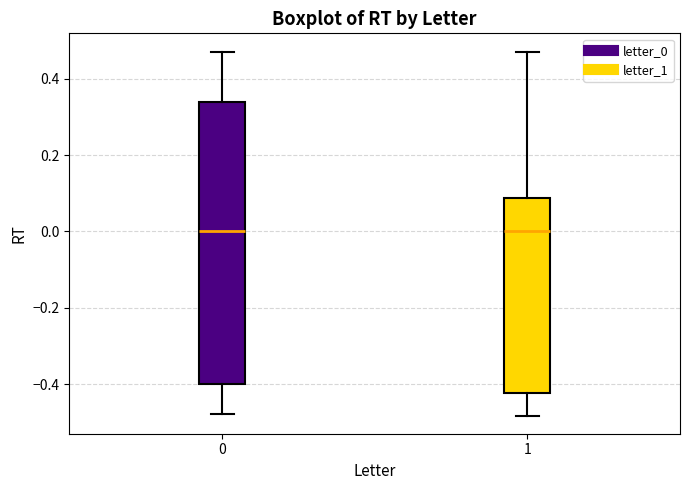

Reading left to right, read every box against the y-axis: the position of its median line, the range the box covers, and the ends of its whiskers. The values are not printed on the chart, so give them approximately, as read against the axis.

0: median 0.00, box -0.40 to 0.34, whiskers -0.48 to 0.48
1: median 0.00, box -0.42 to 0.08, whiskers -0.48 to 0.46